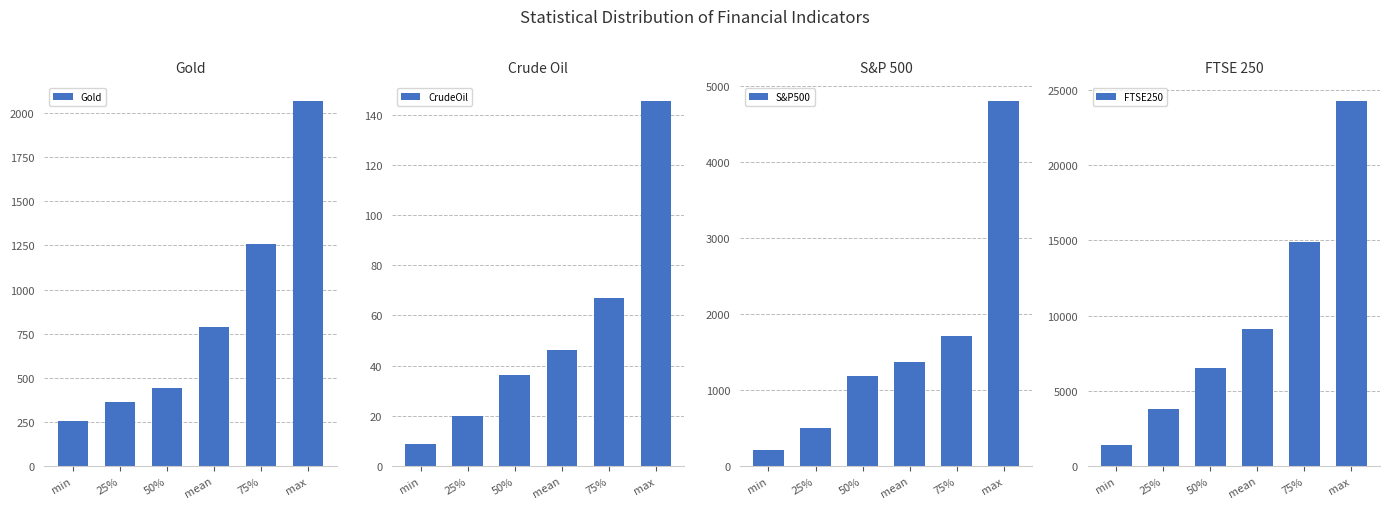

What is the total value across all series at max?

31256.8